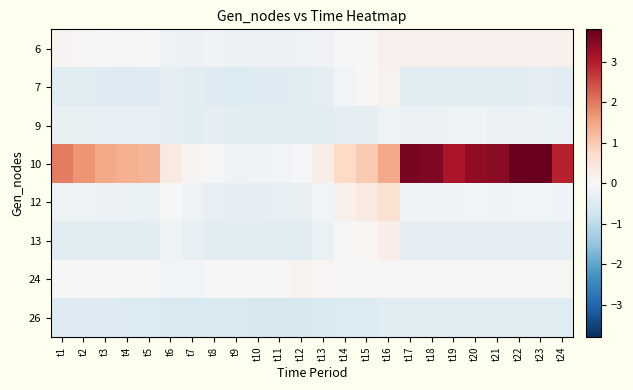

At t20, list the series in order from largest to smallest.

10, 6, 24, 12, 9, 13, 26, 7